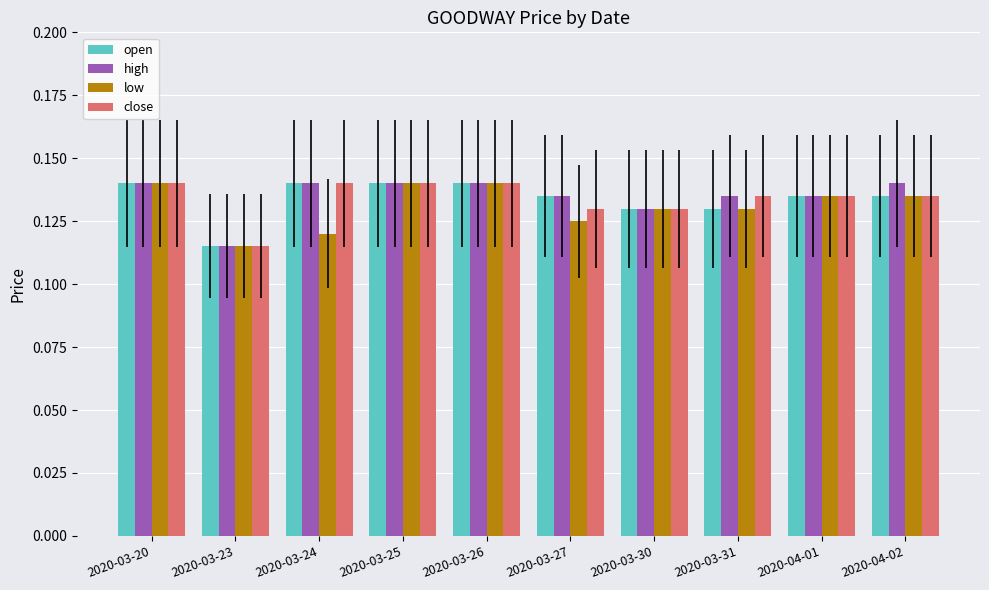

The value of high at 2020-03-20 is 0.2. True or false?

False